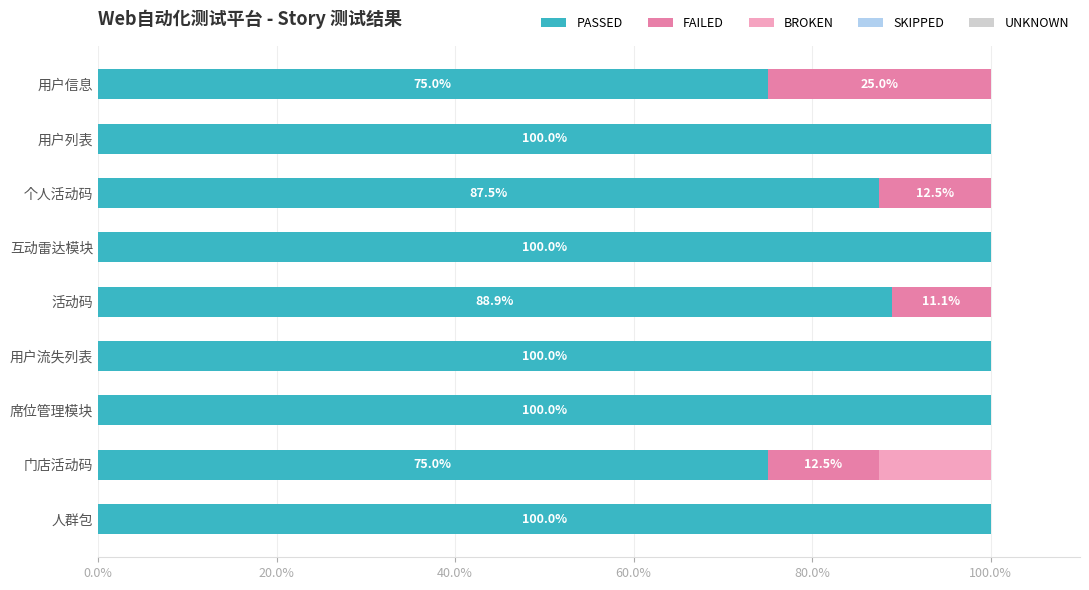

True or false: PASSED has a value of 21.0 at 用户流失列表.

False